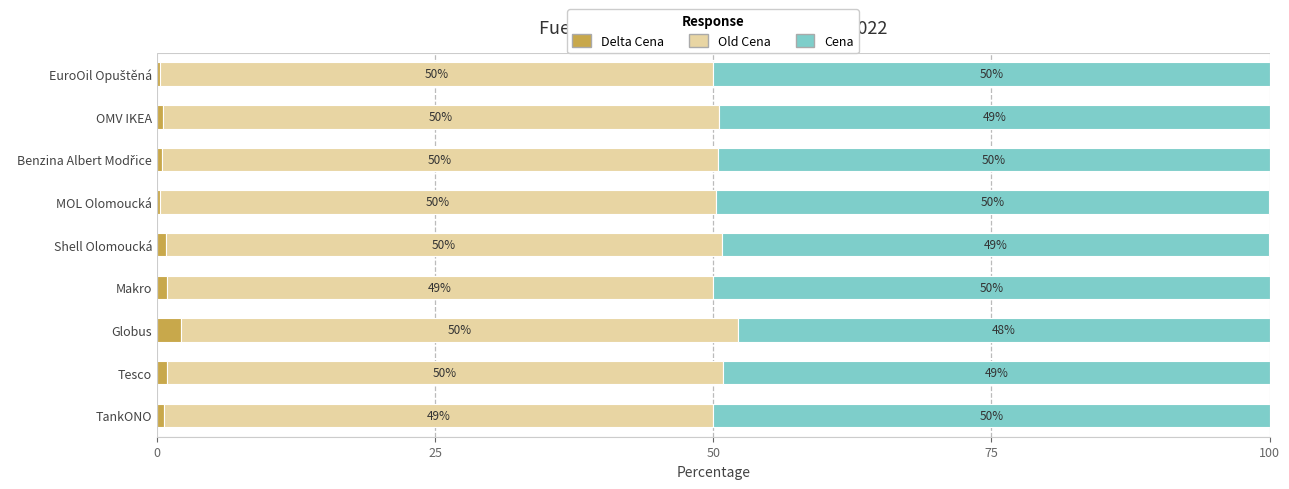

What is the total value across all series at OMV IKEA?

100.0